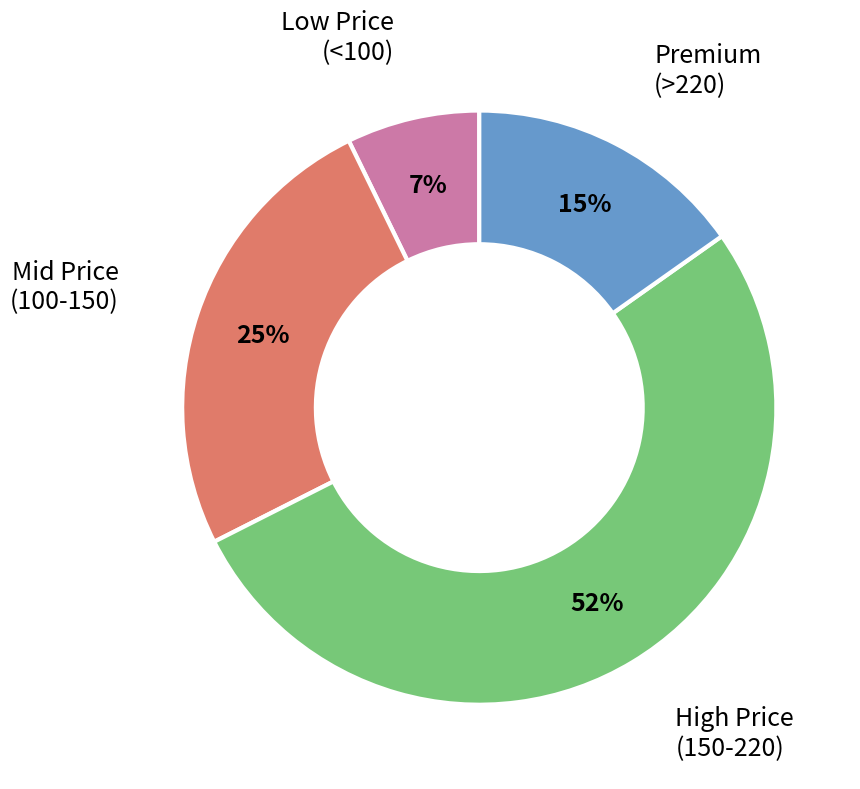

Between High Price (150-220) and Premium (>220), which is larger?

High Price (150-220)